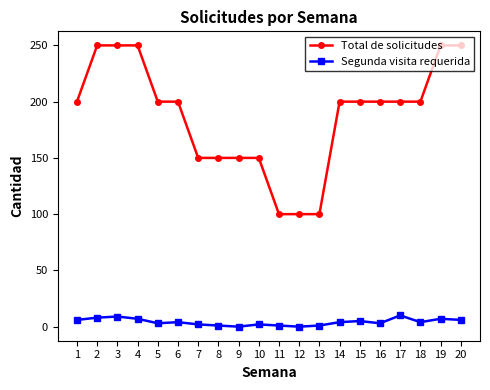

What is the sum of all Total de solicitudes values?

3750